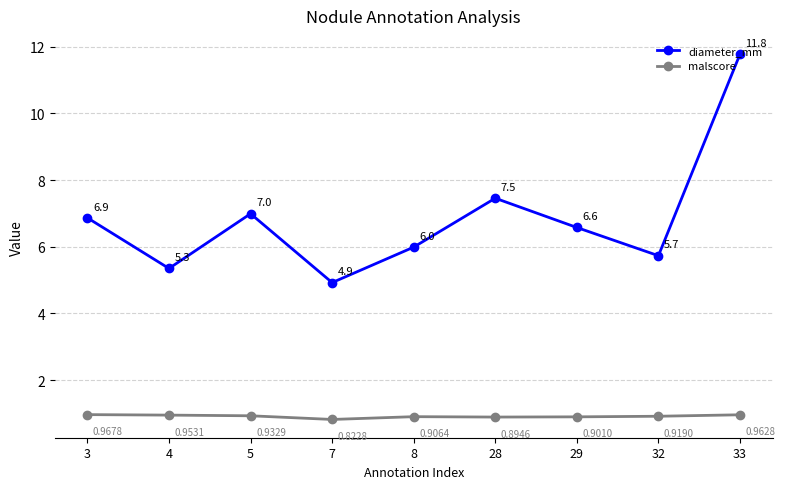

In diameter_mm, how many points are higher than both neighbors (excluding endpoints)?

2